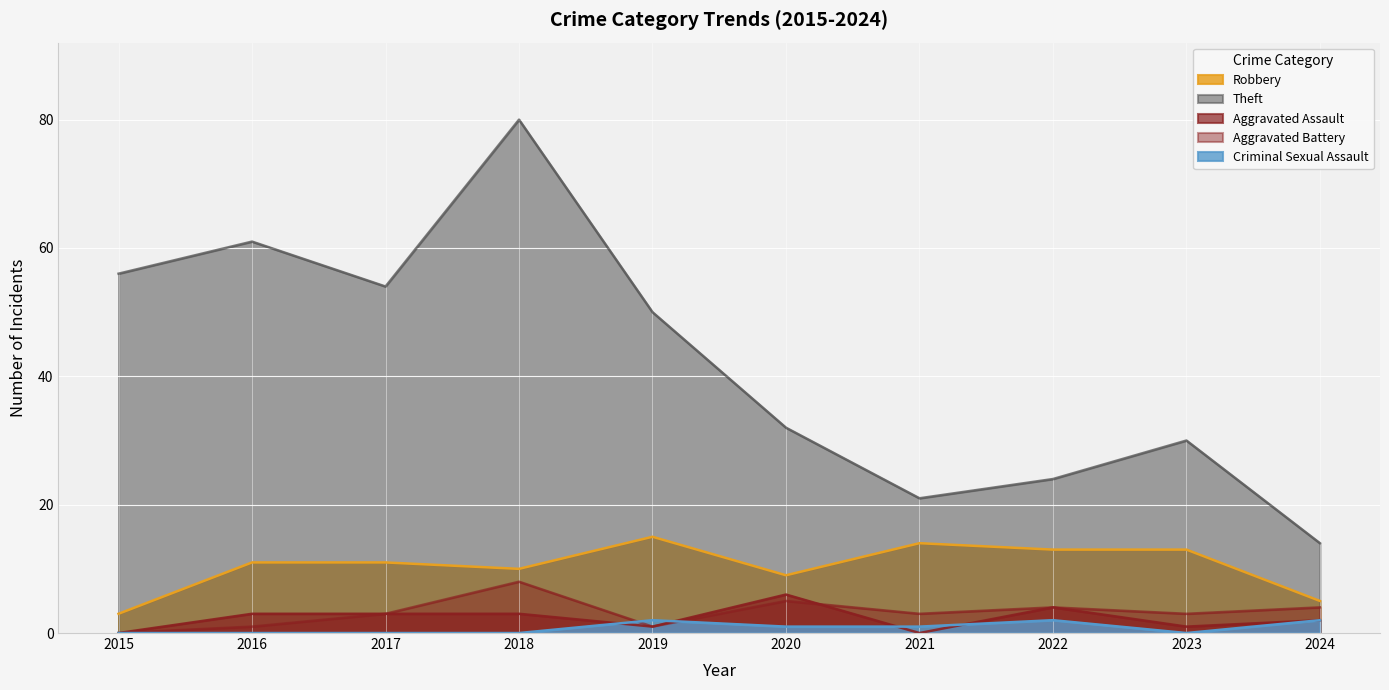

How many distinct data groups are displayed?

5